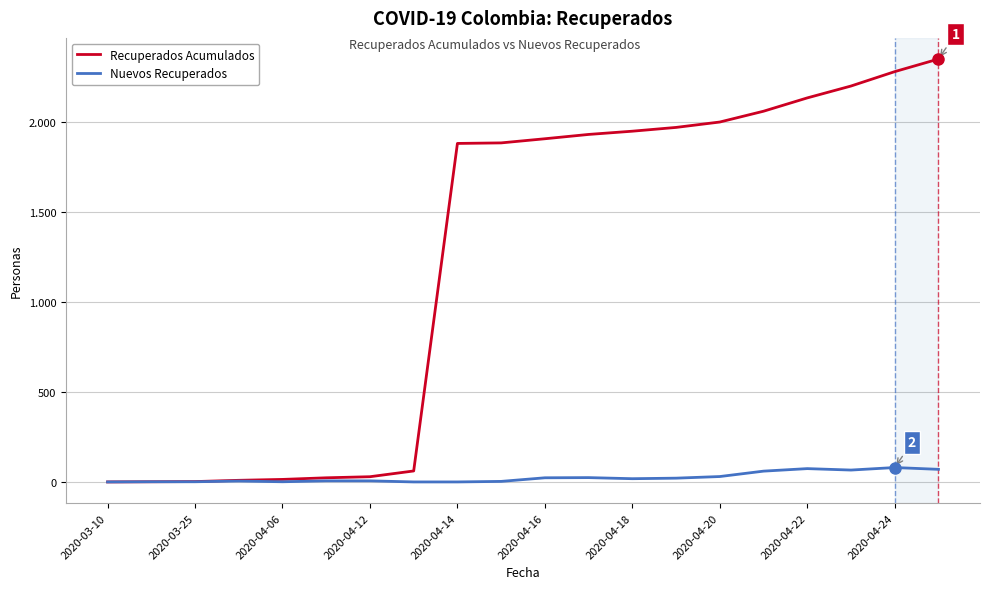

Is this an area chart (filled region under the line)?

No